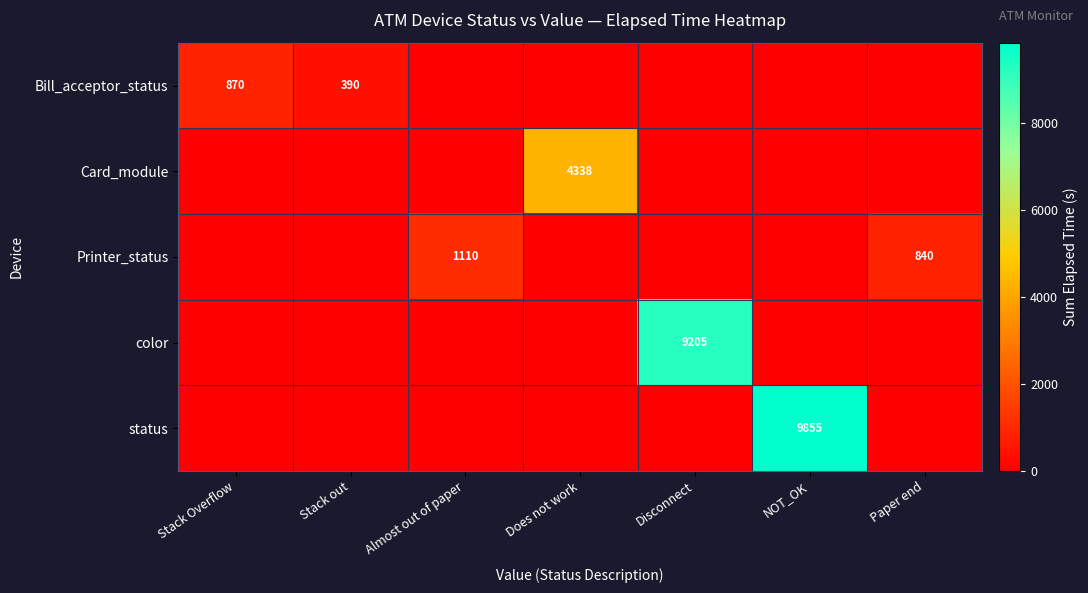

Is it true that Printer_status equals 840 at Paper end?

True